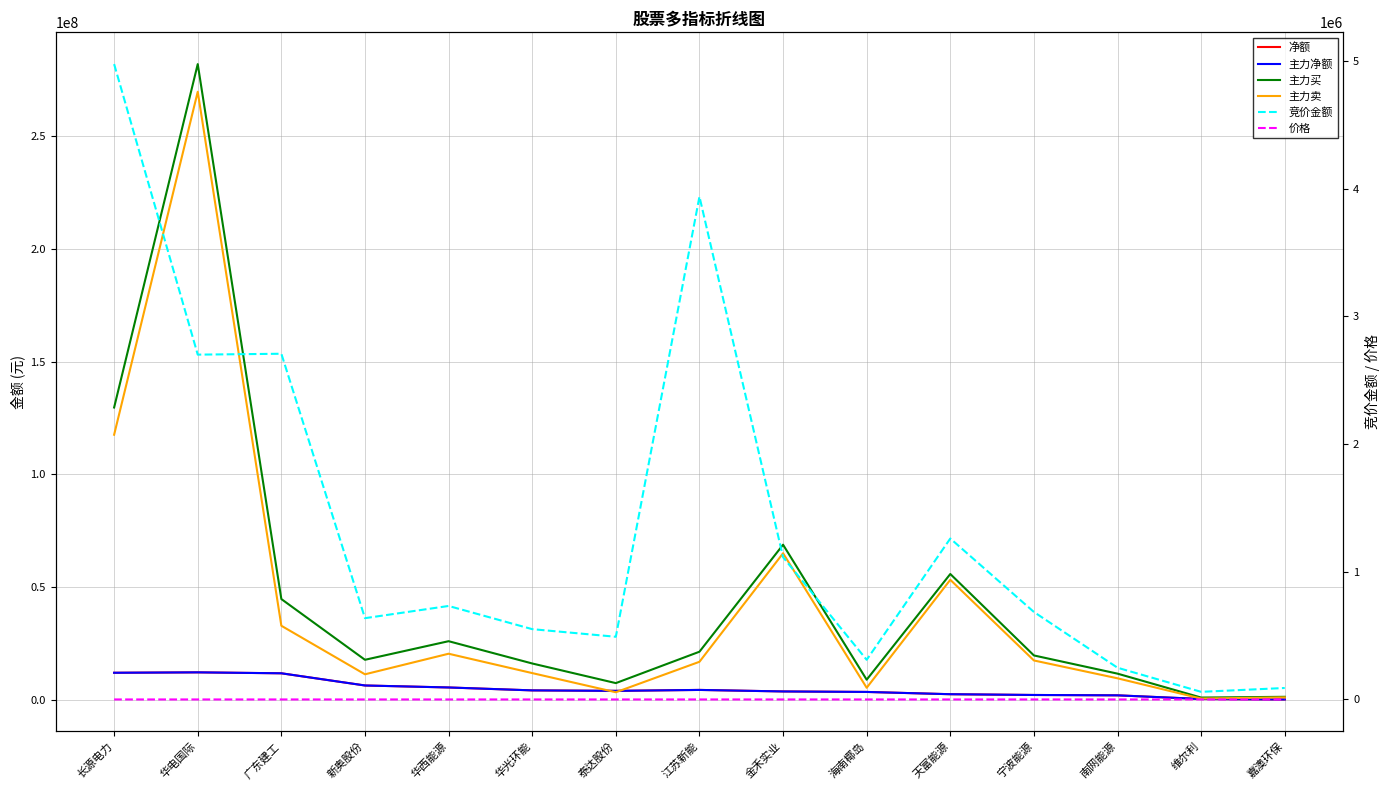

True or false: 竞价金额 and 净额 intersect in this chart.

False